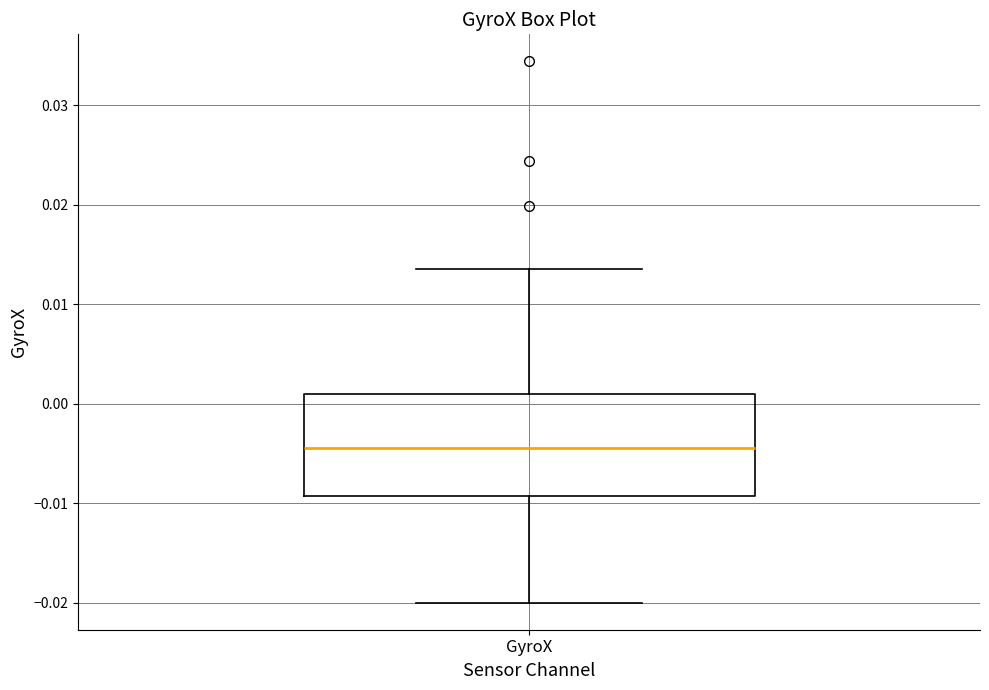

Read this box plot against the y-axis: the position of the median line, the range covered by the box, and the ends of both whiskers. The values are not printed on the chart, so give them approximately, as read against the axis.

median -0.005, box -0.009 to 0.001, whiskers -0.020 to 0.014